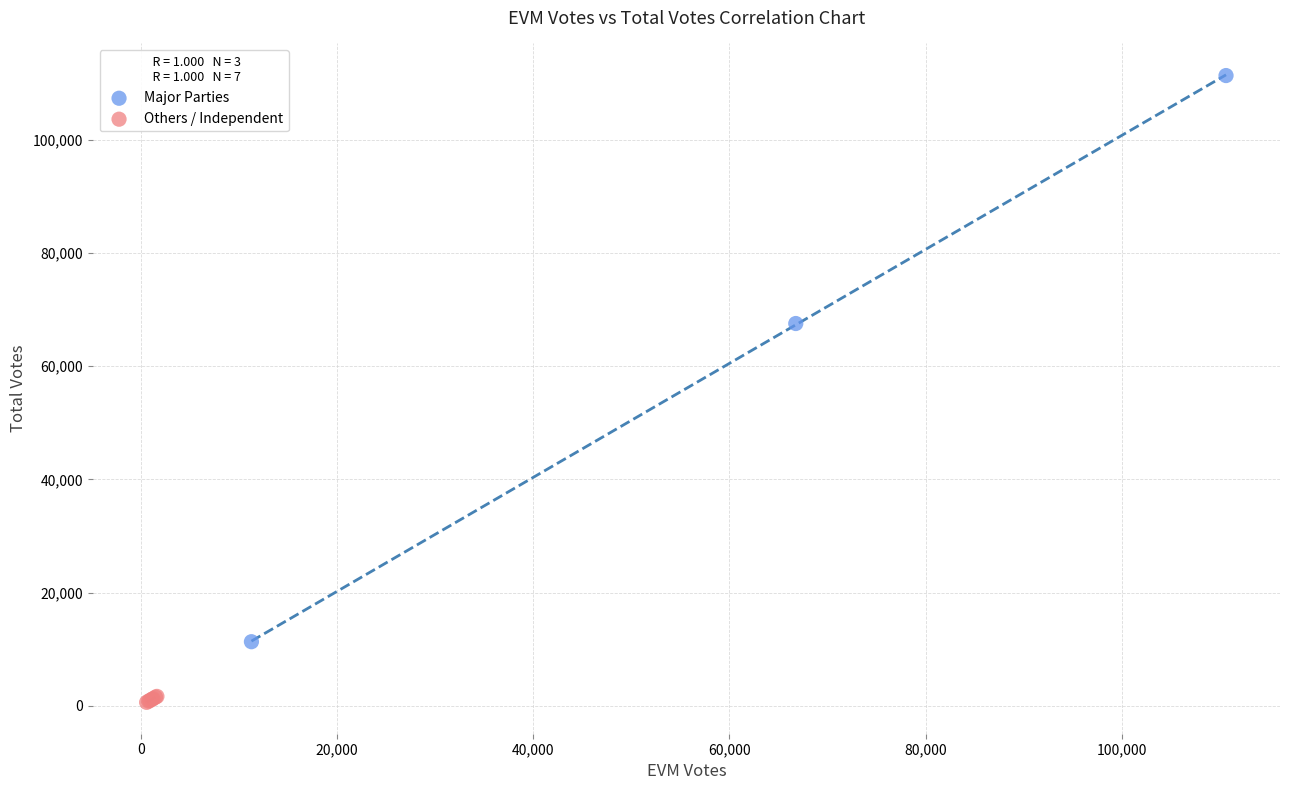

What are all the series names shown in the legend?

Major Parties, Others / Independent